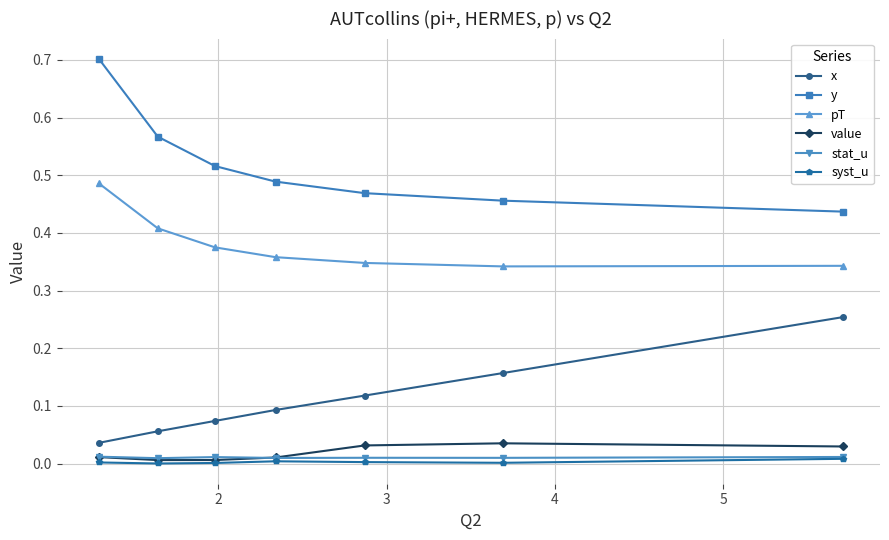

True or false: pT has more than 2 interior local peaks.

False